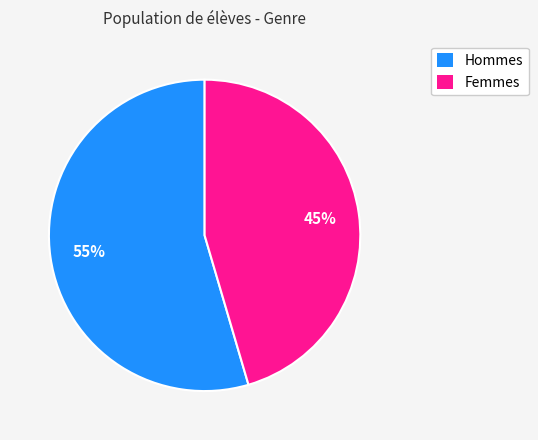

Does any single category account for the majority?

Yes